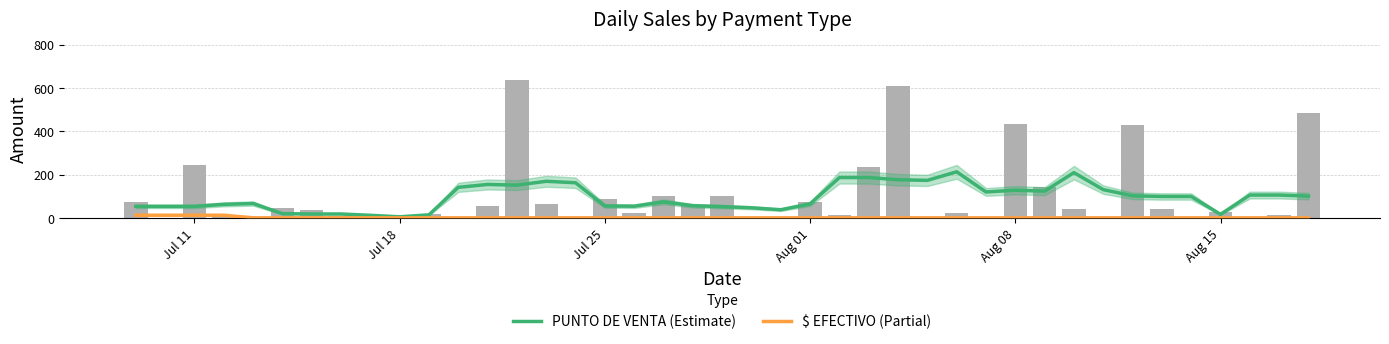

Which series has the largest range (max minus min)?

PUNTO DE VENTA (Estimate)